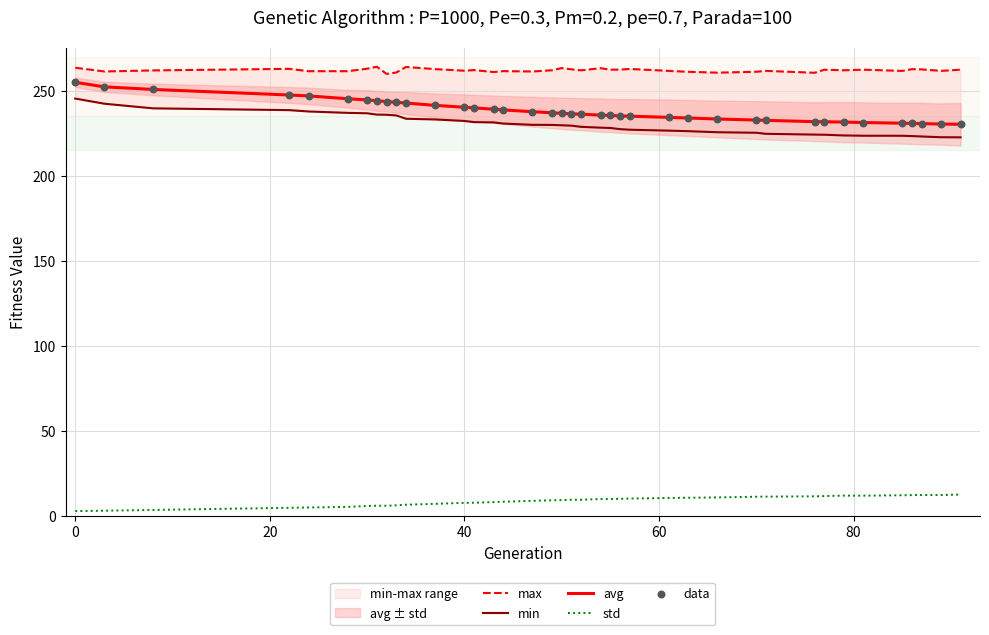

At how many categories does at least one series exceed 204?

39